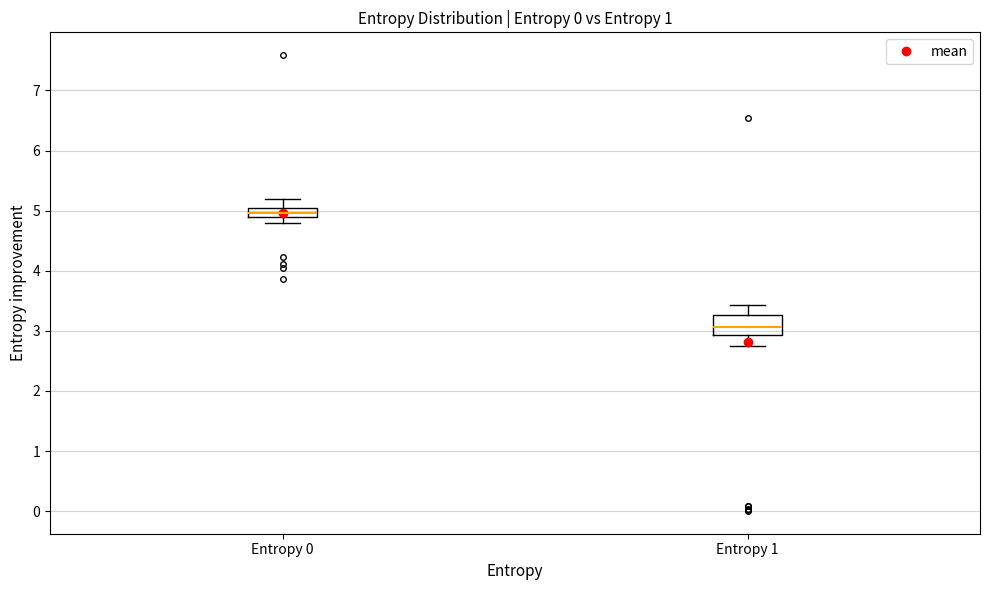

Reading left to right, transcribe this box plot: for each box, give where its median line is, the range the box spans, and where its two whiskers end, as read against the y-axis. The values are not printed on the chart, so give them approximately, as read against the axis.

Entropy 0: median 5.0, box 4.9 to 5.1, whiskers 4.8 to 5.2
Entropy 1: median 3.1, box 2.9 to 3.3, whiskers 2.7 to 3.4